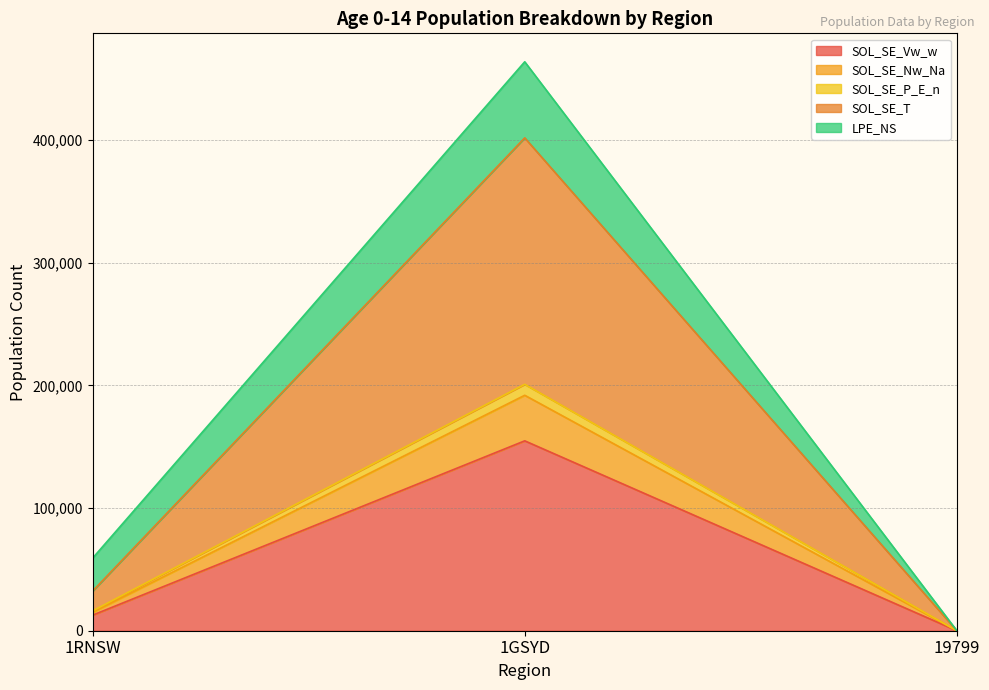

What is the average value of the SOL_SE_T series?

72351